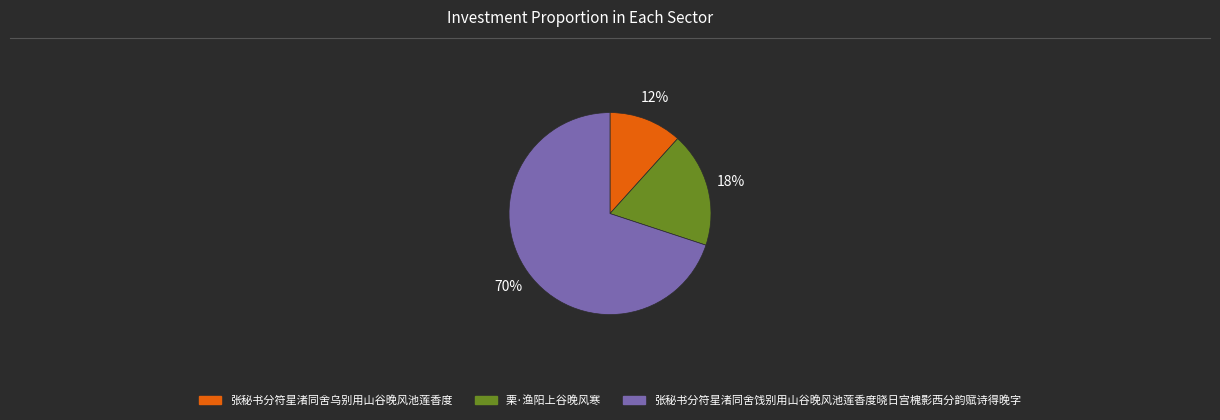

Rank the categories by value from highest to lowest.

张秘书分符星渚同舍饯别用山谷晚风池莲香度晓日宫槐影西分韵赋诗得晚字, 栗·渔阳上谷晚风寒, 张秘书分符星渚同舍乌别用山谷晚风池莲香度